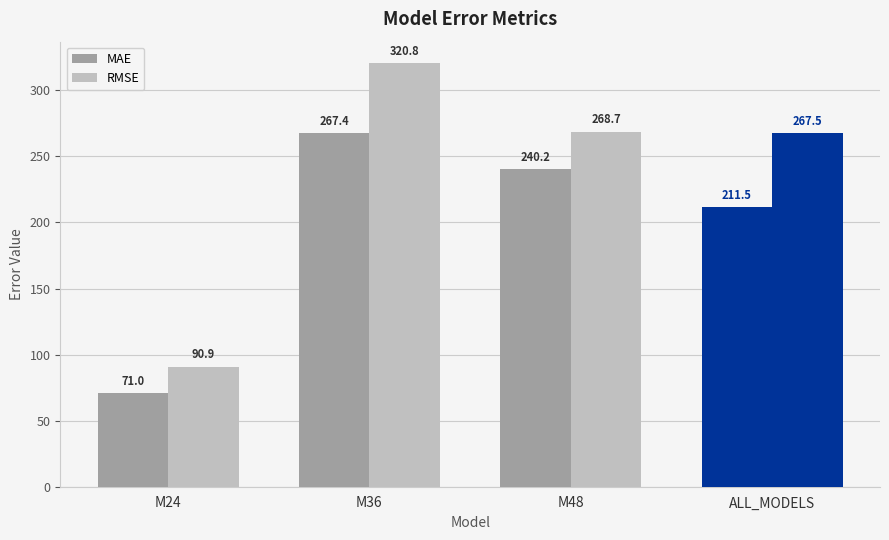

How many bars are there in each group?

2